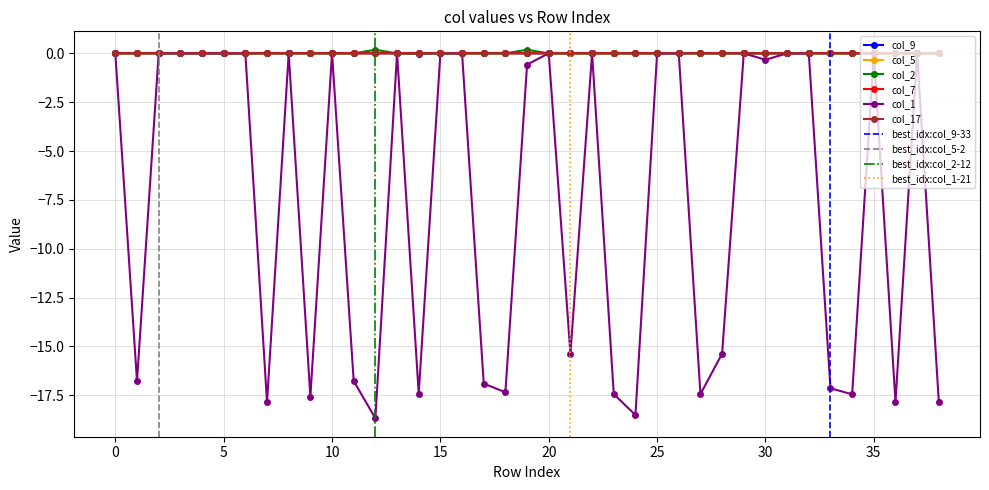

Rank the categories by col_17 value from lowest to highest.

0, 1, 2, 3, 4, 5, 6, 7, 8, 9, 10, 11, 12, 13, 14, 15, 16, 17, 18, 19, 20, 21, 22, 23, 24, 25, 26, 27, 28, 29, 31, 32, 33, 34, 35, 36, 37, 38, 30